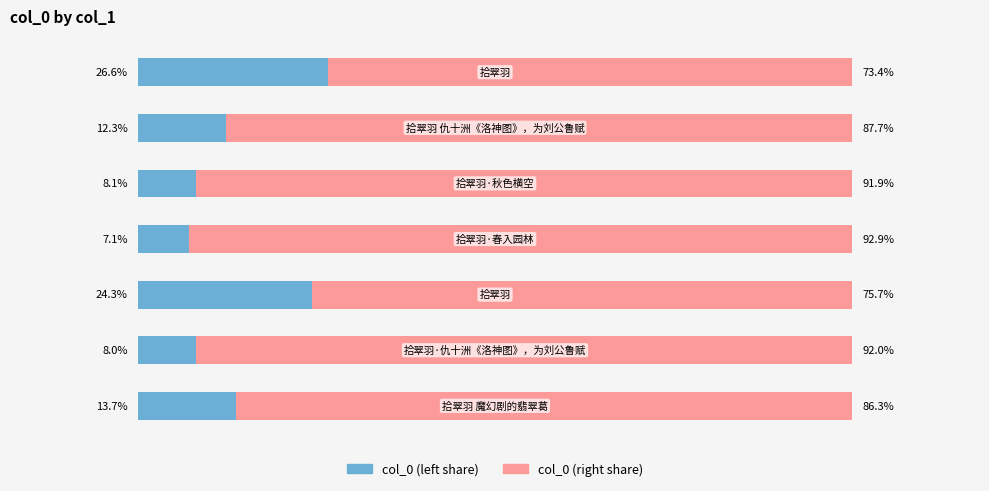

Reading left to right, extract all data points from this chart.

col_0 (left): 13.7	8.0	24.3	7.1	8.1	12.3	26.6
col_0 (right): 86.3	92.0	75.7	92.9	91.9	87.7	73.4